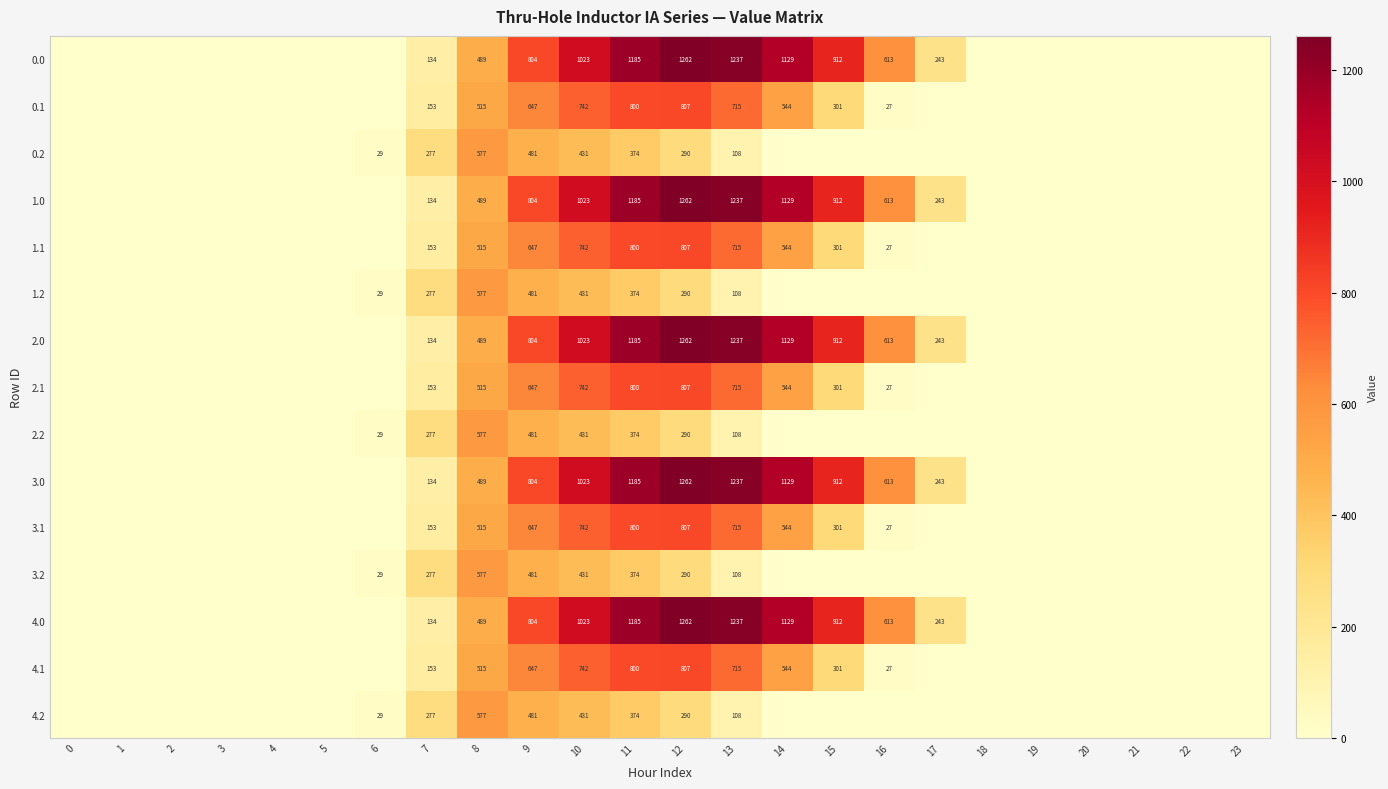

What is the total value across all series at 8?

7905